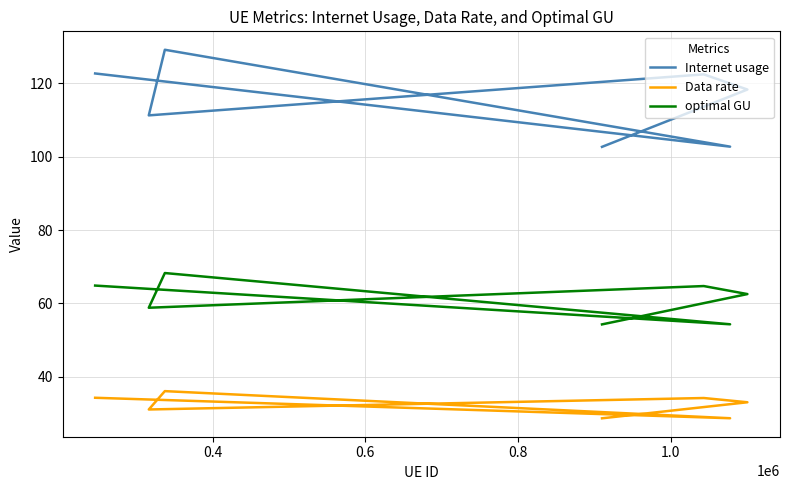

In Internet usage, how many points are lower than both neighbors (excluding endpoints)?

2